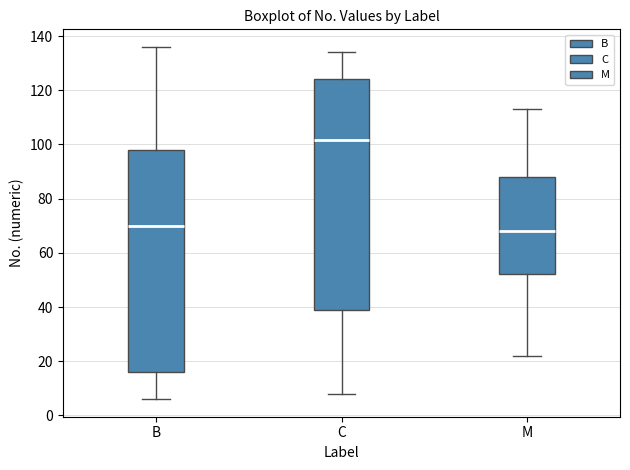

Reading left to right, read every box against the y-axis: the position of its median line, the range the box covers, and the ends of its whiskers. The values are not printed on the chart, so give them approximately, as read against the axis.

B: median 70, box 16 to 98, whiskers 6 to 136
C: median 102, box 38 to 124, whiskers 8 to 134
M: median 68, box 52 to 88, whiskers 22 to 114